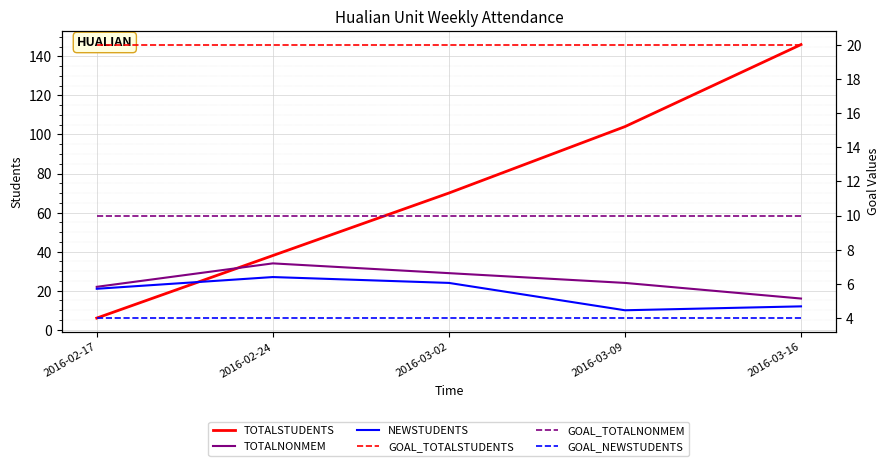

Which series has the largest total across all categories?

TOTALSTUDENTS